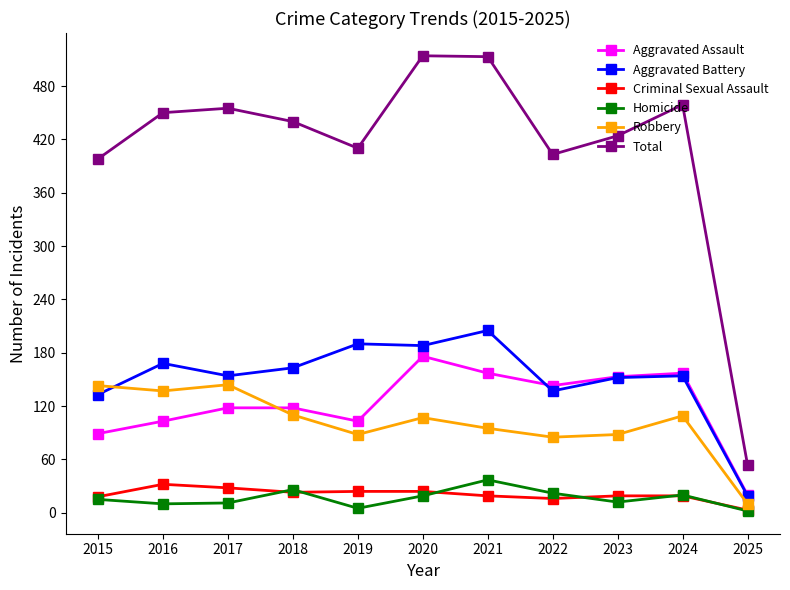

True or false: Total and Homicide cross at least once.

False